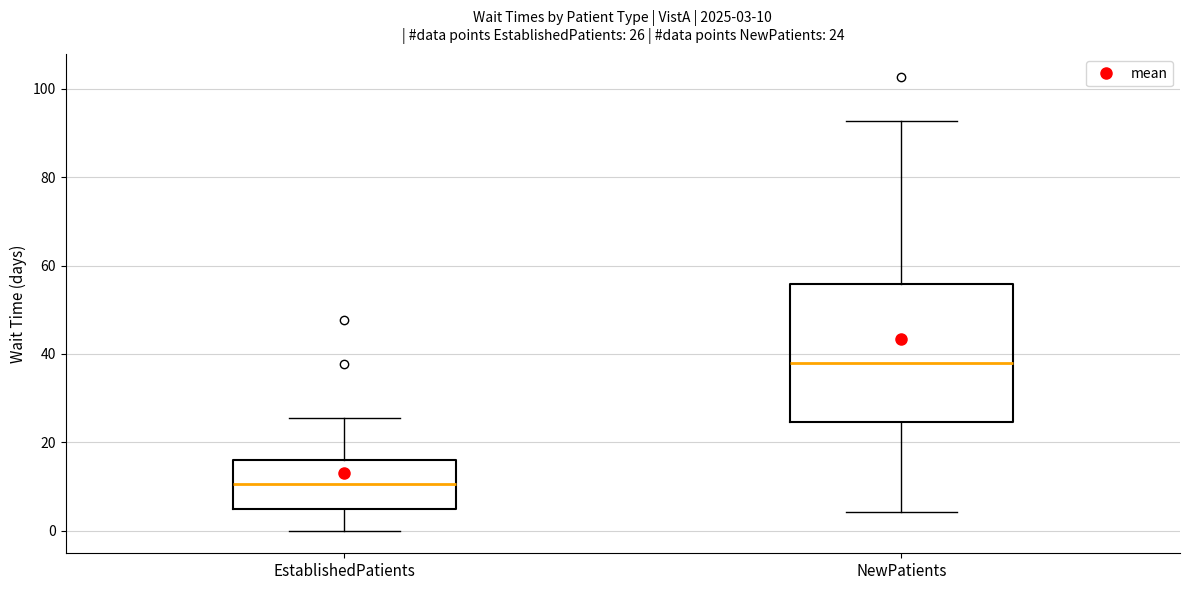

Which box has the lowest median line?

EstablishedPatients